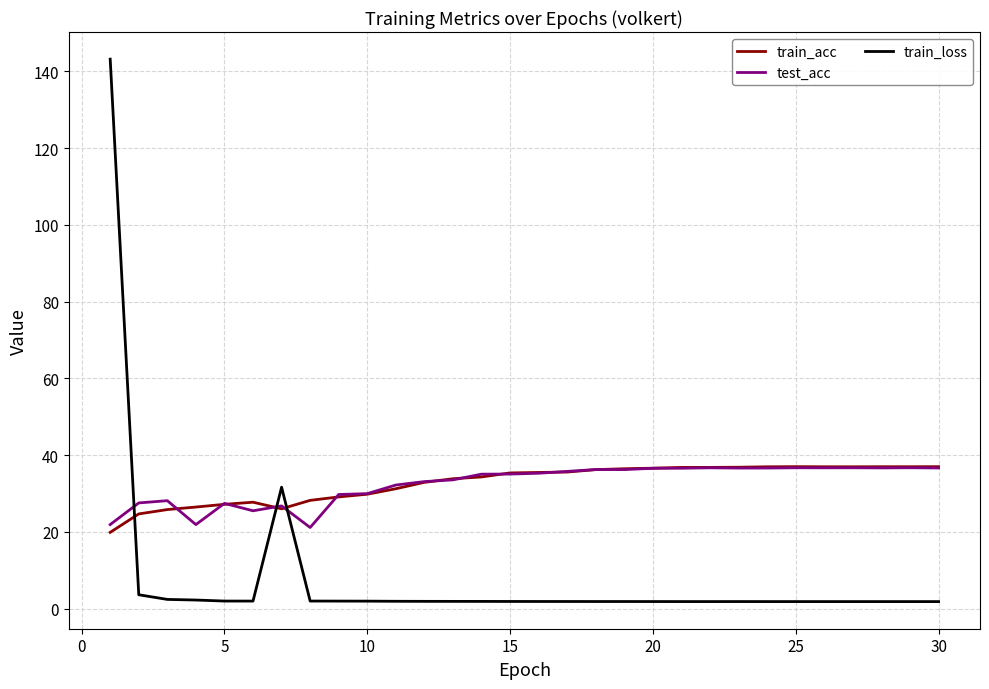

What is the maximum value shown in the chart?

143.2